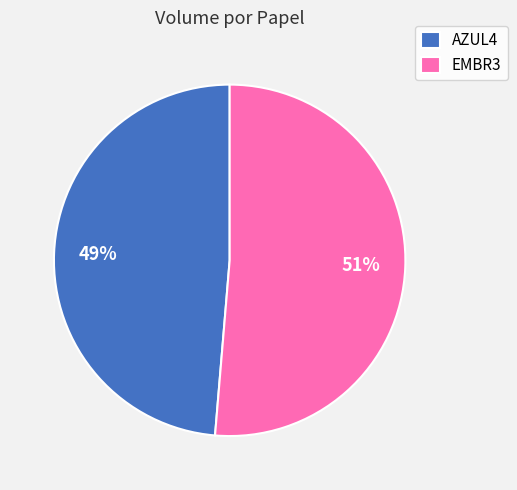

Is it true that EMBR3 is 66% of the pie?

False